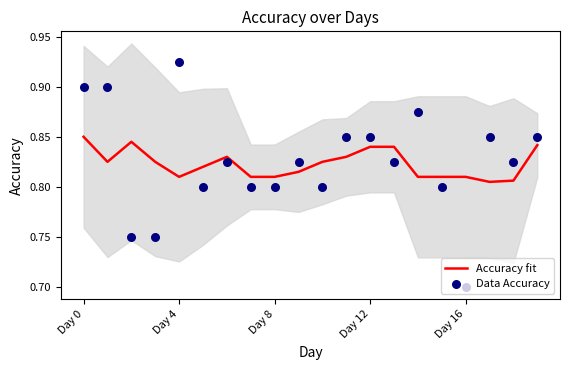

What are all the series names shown in the legend?

Accuracy fit, Data Accuracy